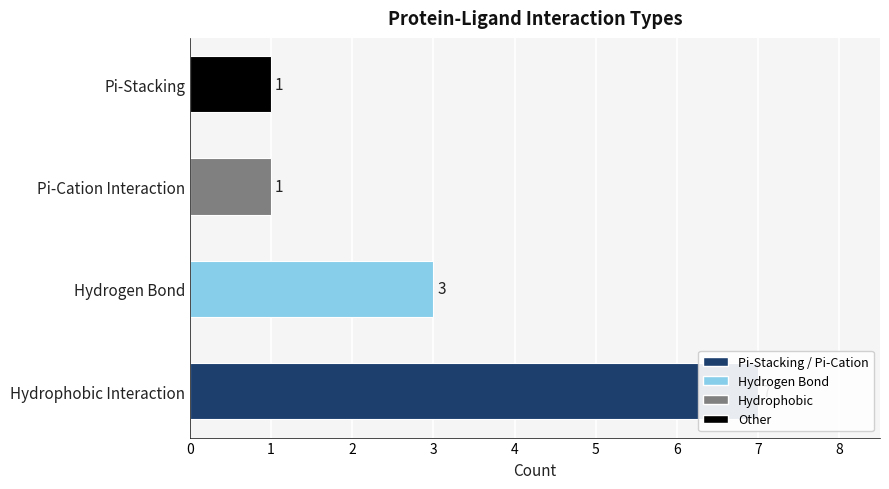

What is the average value?

3